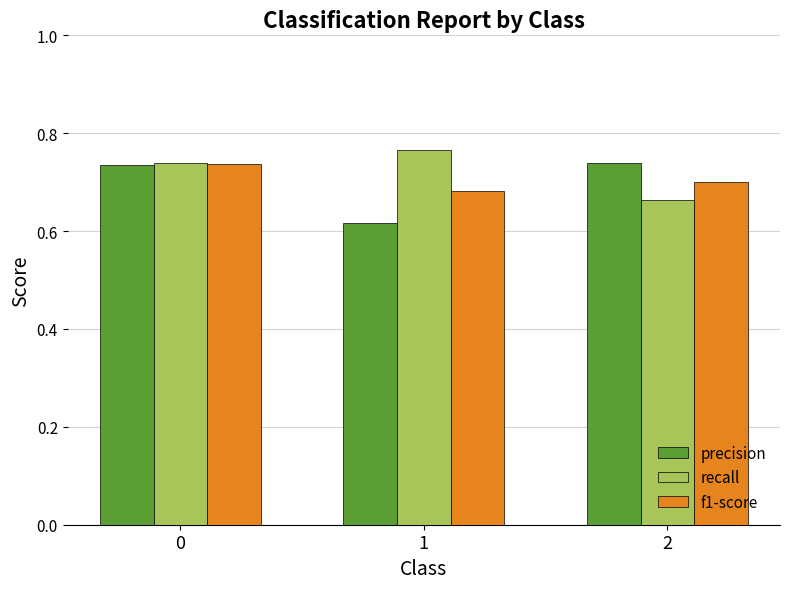

How many groups of bars are there?

3